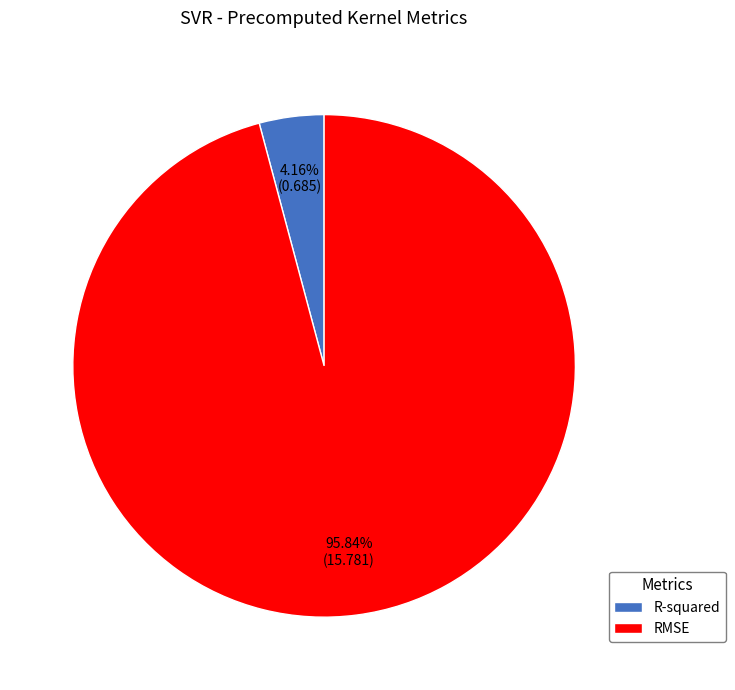

Count the number of slices in the pie.

2